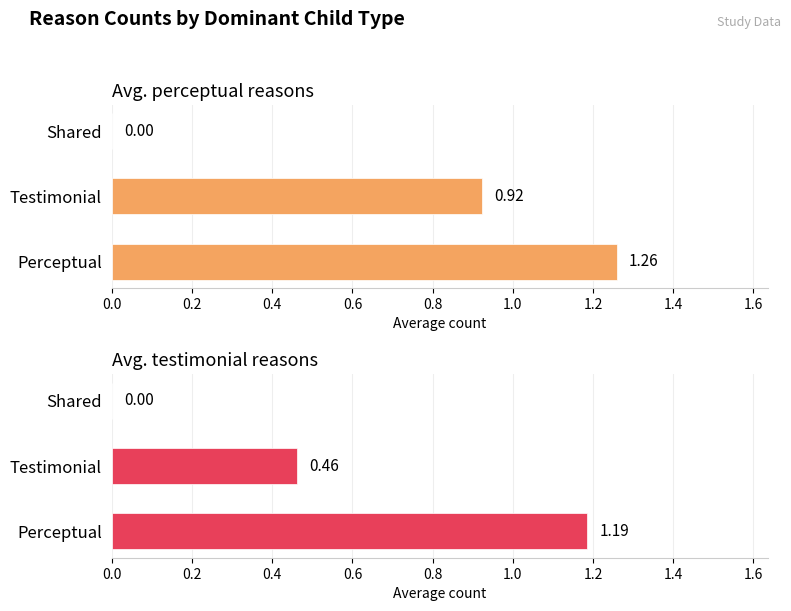

Does the chart contain any negative values?

No